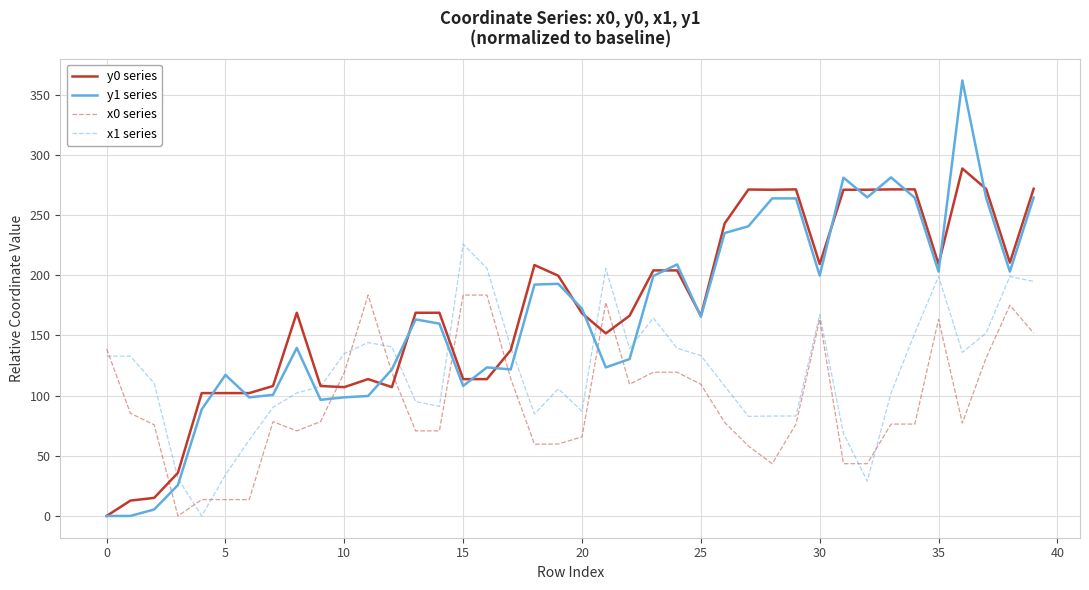

What is the sum of all y1 series values?

6647.4